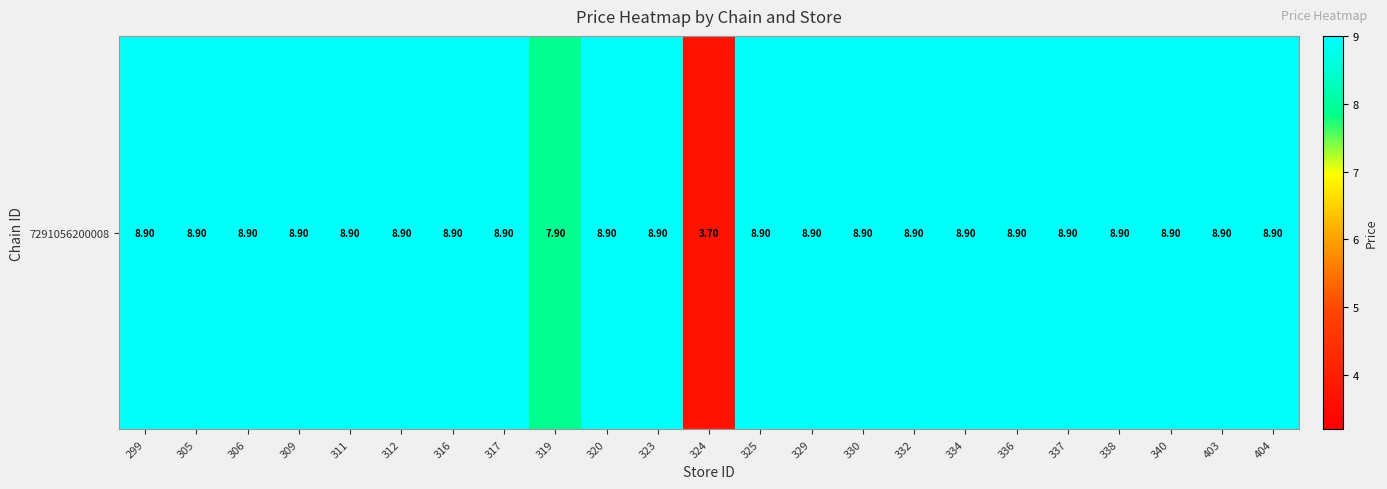

At which category does the chart reach its minimum across all series?

324